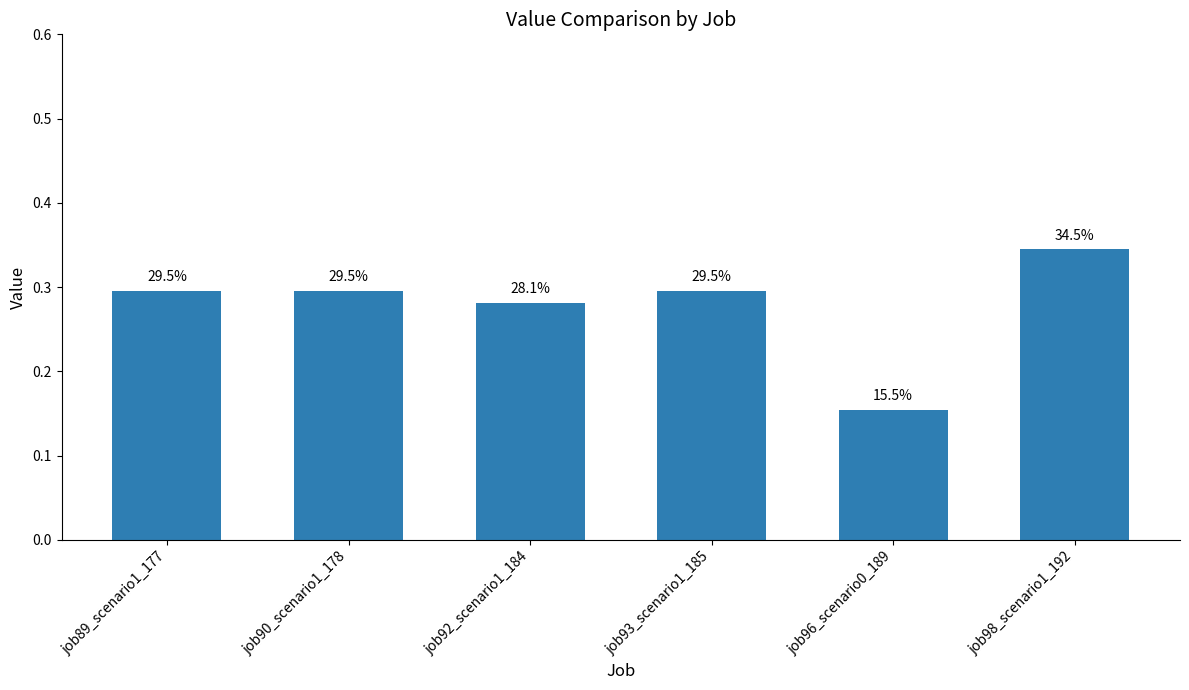

How many bars are there in total?

6